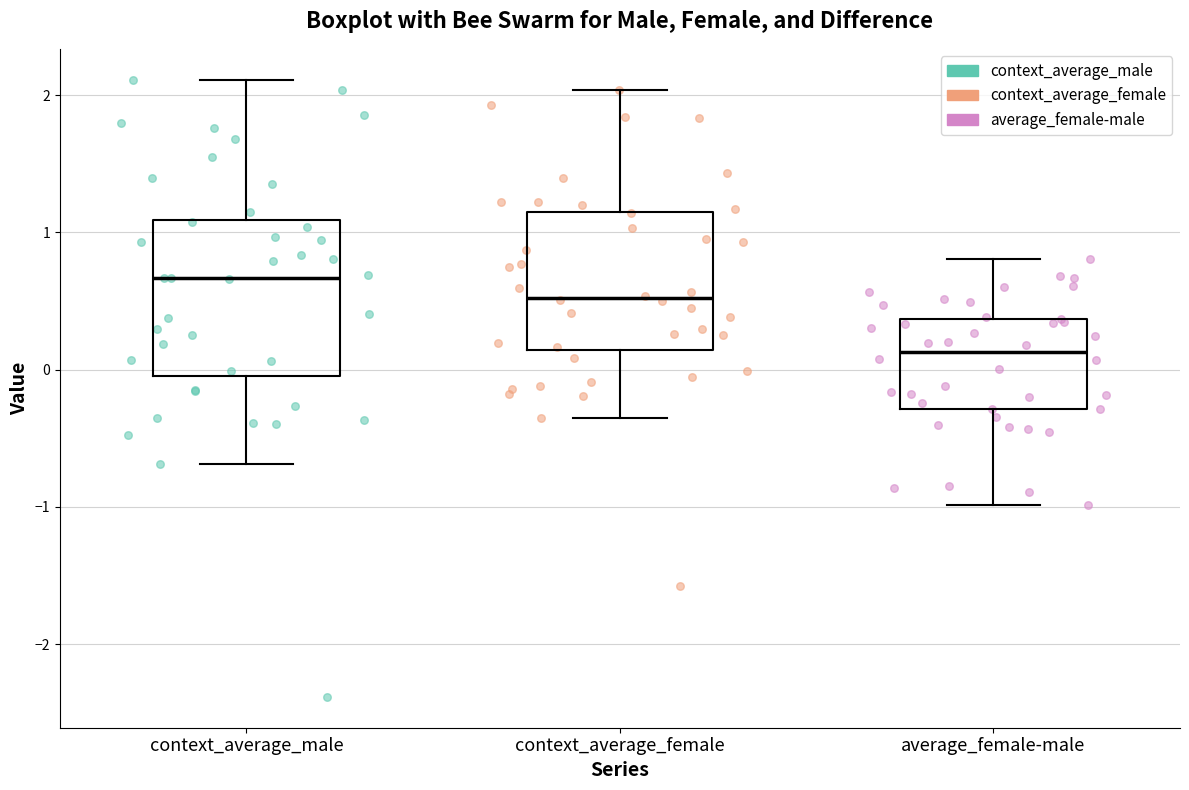

Which box is the tallest, from its lower edge to its upper edge?

context_average_male